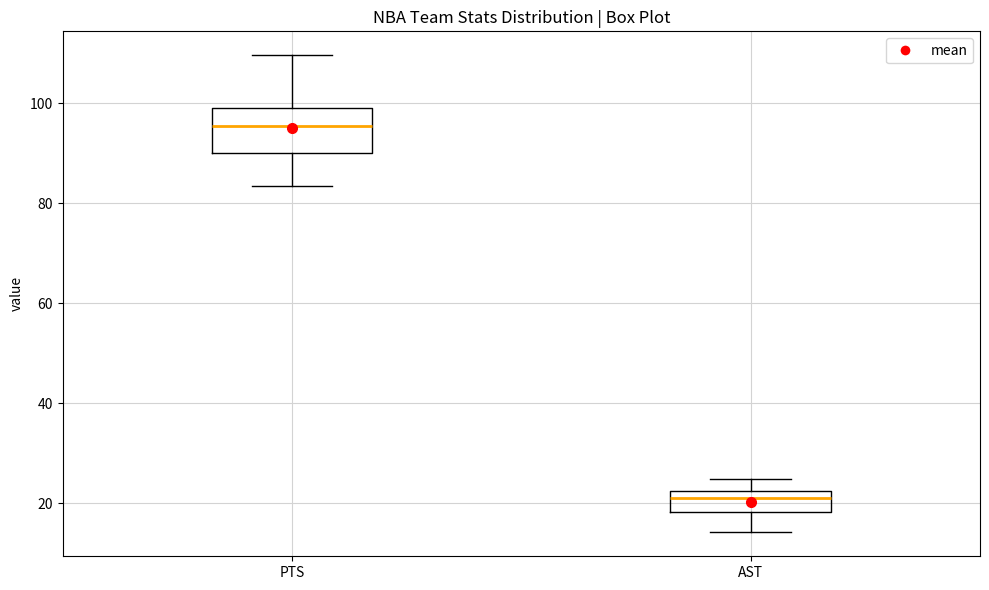

Which box has the lowest median line?

AST